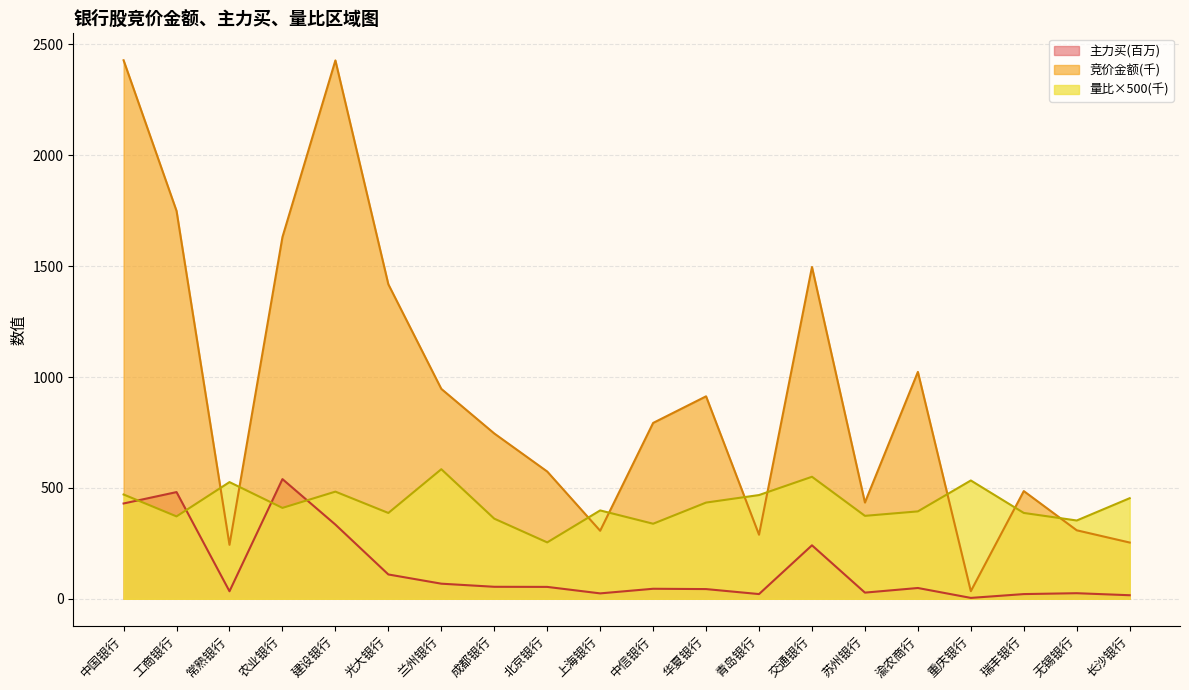

How many lines are shown in the chart?

3